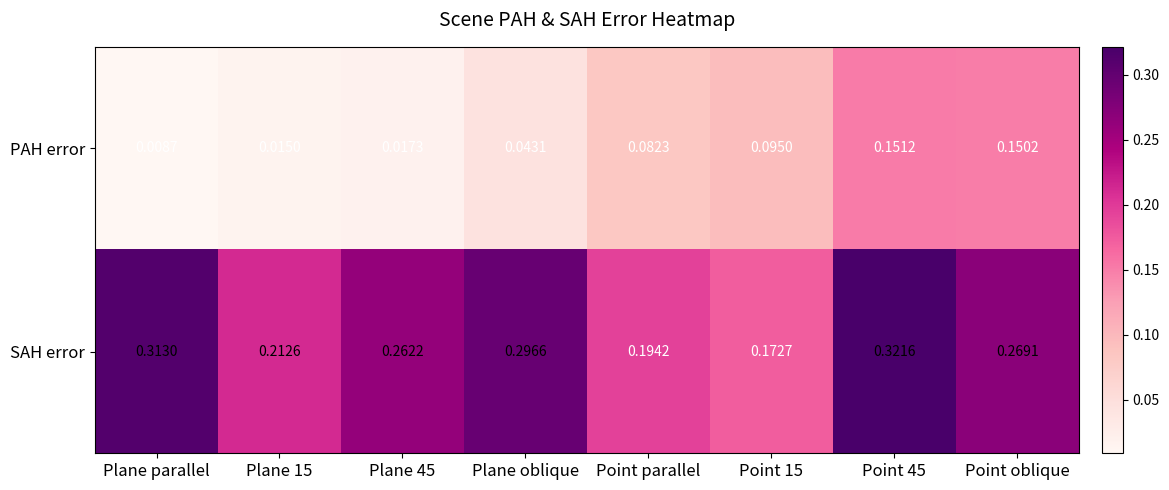

Which category has the lowest value across all series?

Plane parallel